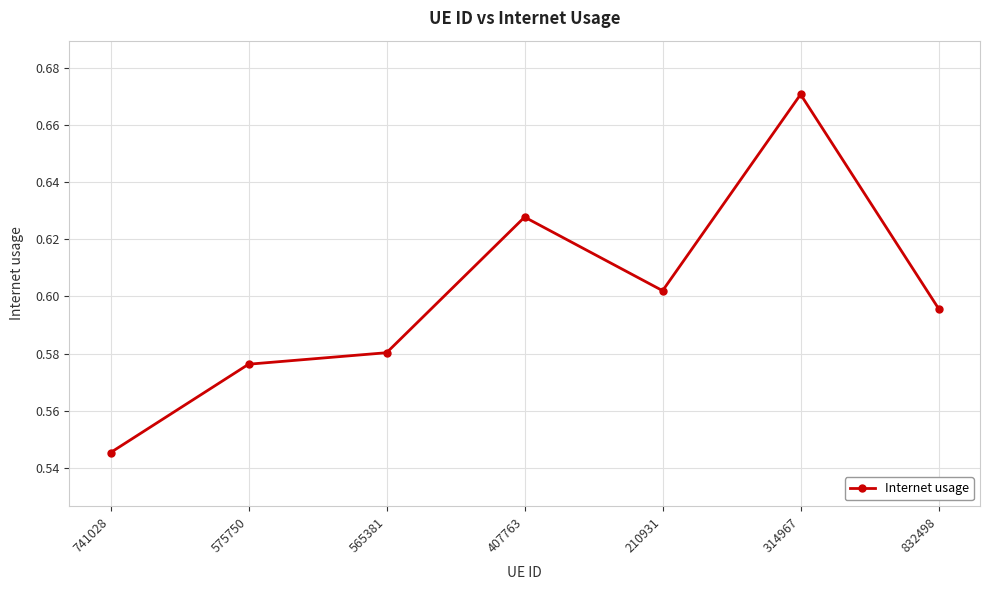

Which category has the highest value across all series?

314967